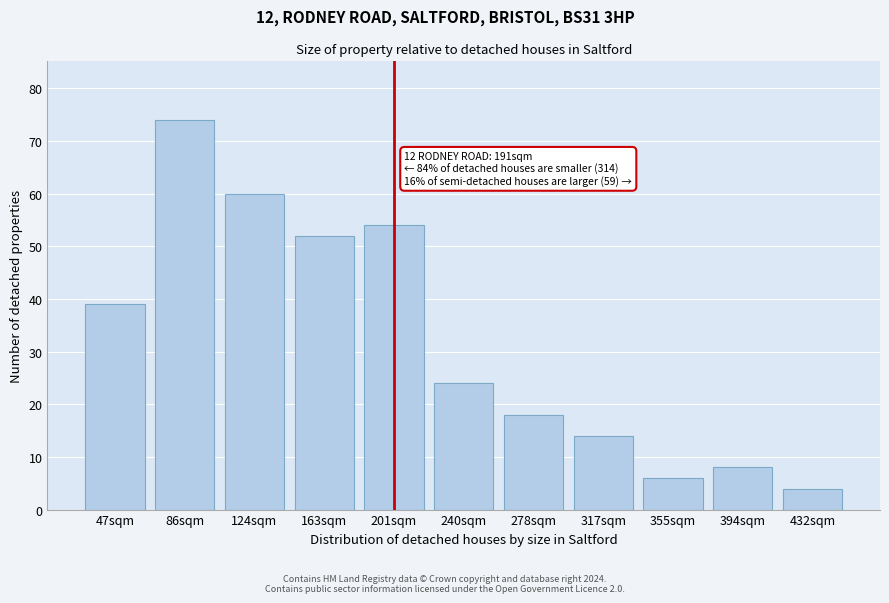

Reading right to left, what are all the values shown in this chart?

432sqm=4	394sqm=8	355sqm=6	317sqm=14	278sqm=18	240sqm=24	201sqm=54	163sqm=52	124sqm=60	86sqm=74	47sqm=39